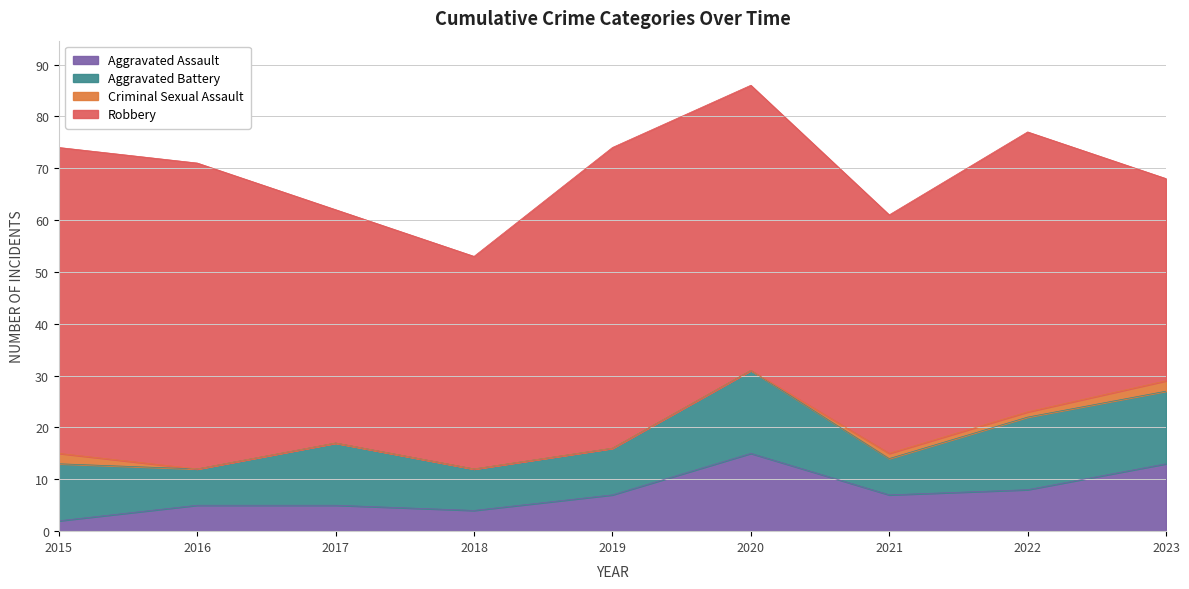

Where is the first local minimum for Robbery?

2018